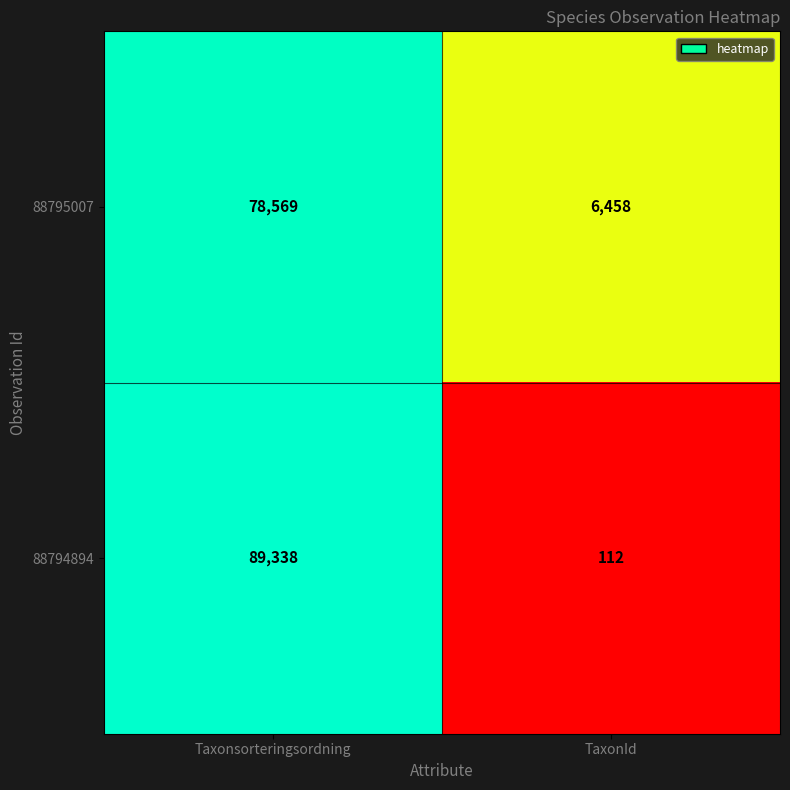

Rank the series by their average value, from lowest to highest.

88795007, 88794894